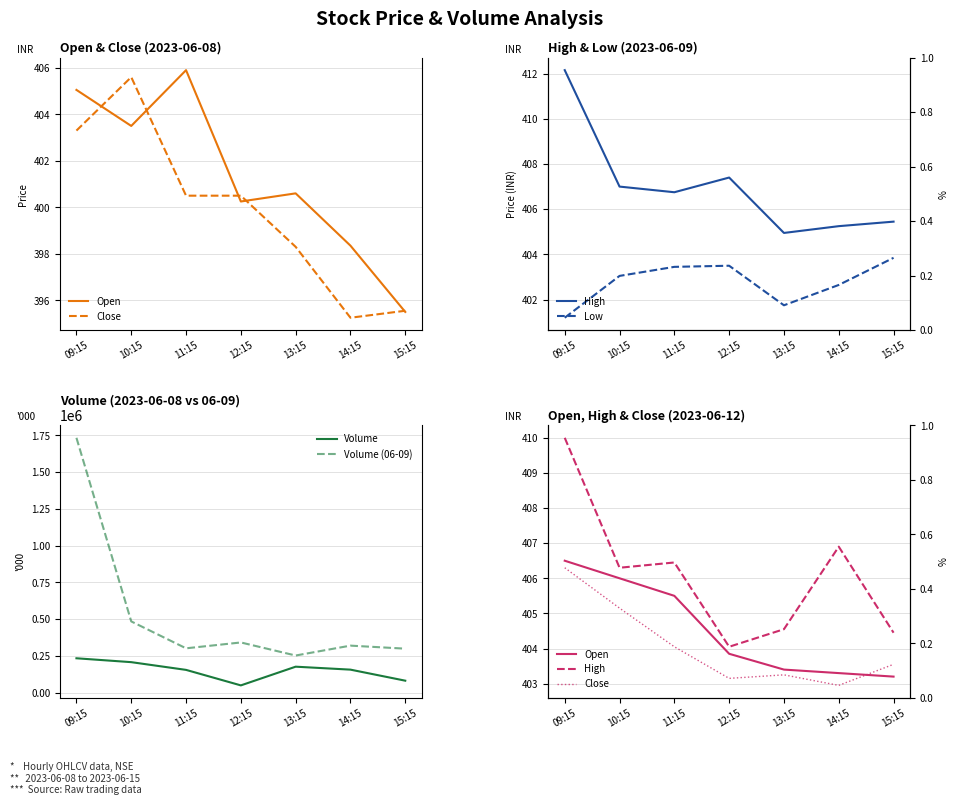

Reading right to left, extract all data points from this chart.

Open: 15:15=403.2	14:15=403.3	13:15=403.4	12:15=403.9	11:15=405.5	10:15=406.0	09:15=406.5
Close: 15:15=403.6	14:15=402.9	13:15=403.2	12:15=403.1	11:15=404.1	10:15=405.1	09:15=406.3
High: 15:15=404.4	14:15=406.9	13:15=404.6	12:15=404.1	11:15=406.4	10:15=406.3	09:15=410.0
Low: 15:15=403.9	14:15=402.6	13:15=401.8	12:15=403.5	11:15=403.4	10:15=403.1	09:15=401.2
Volume: 15:15=82003.0	14:15=157105.0	13:15=177210.0	12:15=50003.0	11:15=155450.0	10:15=208002.0	09:15=234375.0
Volume (06-09): 15:15=299780.0	14:15=320370.0	13:15=253172.0	12:15=341935.0	11:15=302137.0	10:15=485066.0	09:15=1733603.0